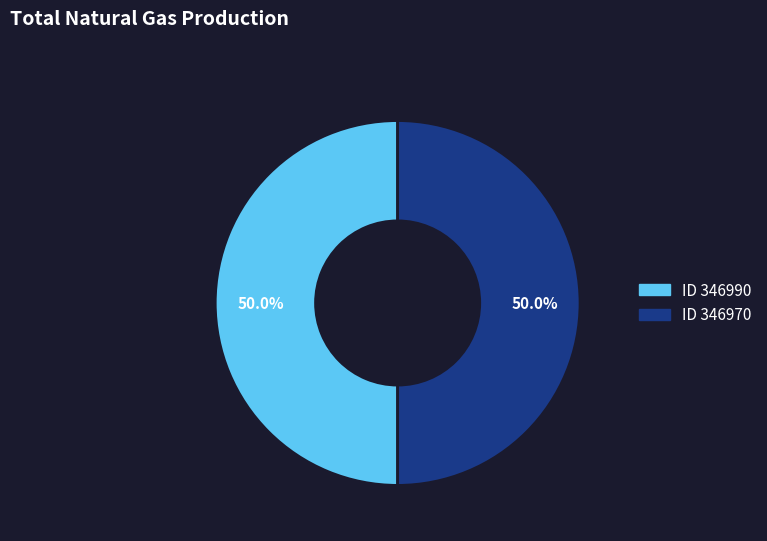

To the nearest percent, what is the average slice percentage?

50%